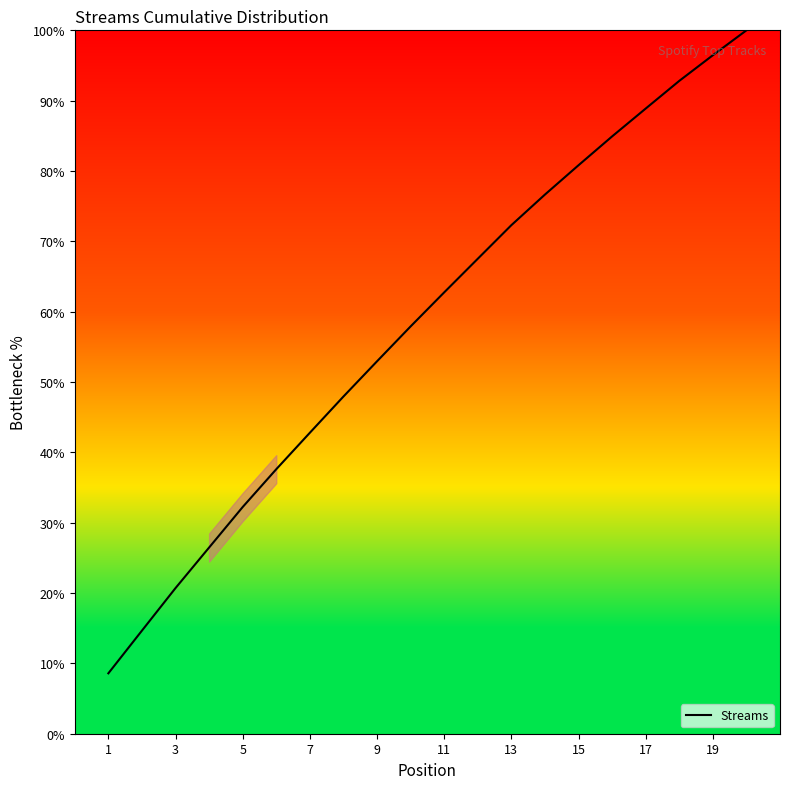

How many lines are shown in the chart?

1